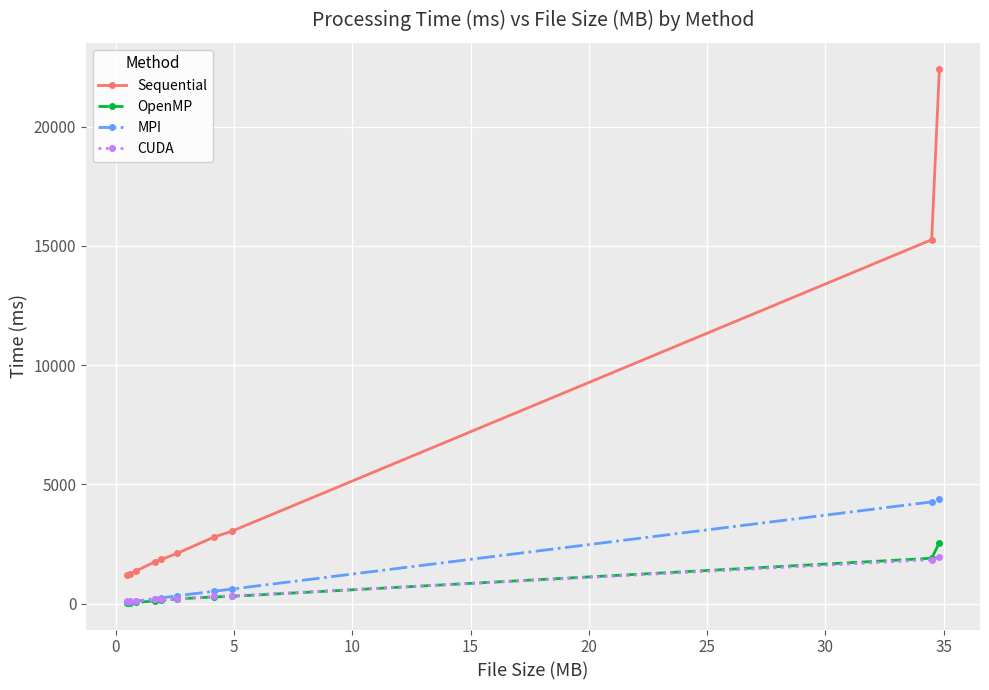

What is the smallest value displayed?

36